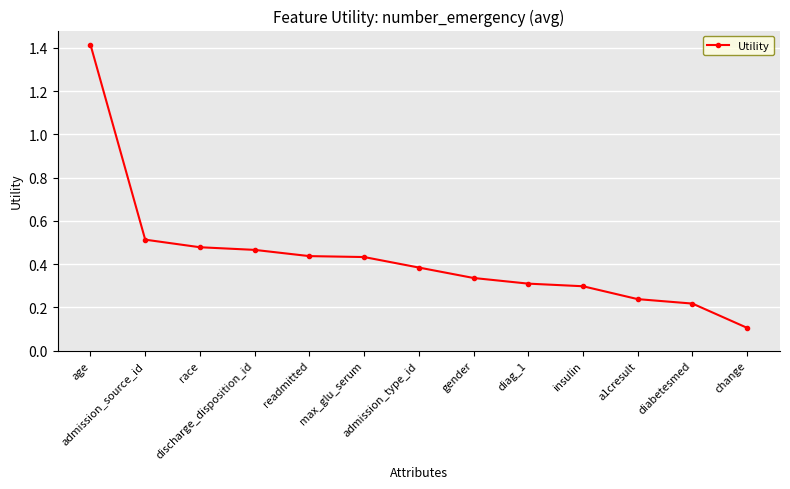

What is the label of the 11th point from the right?

race